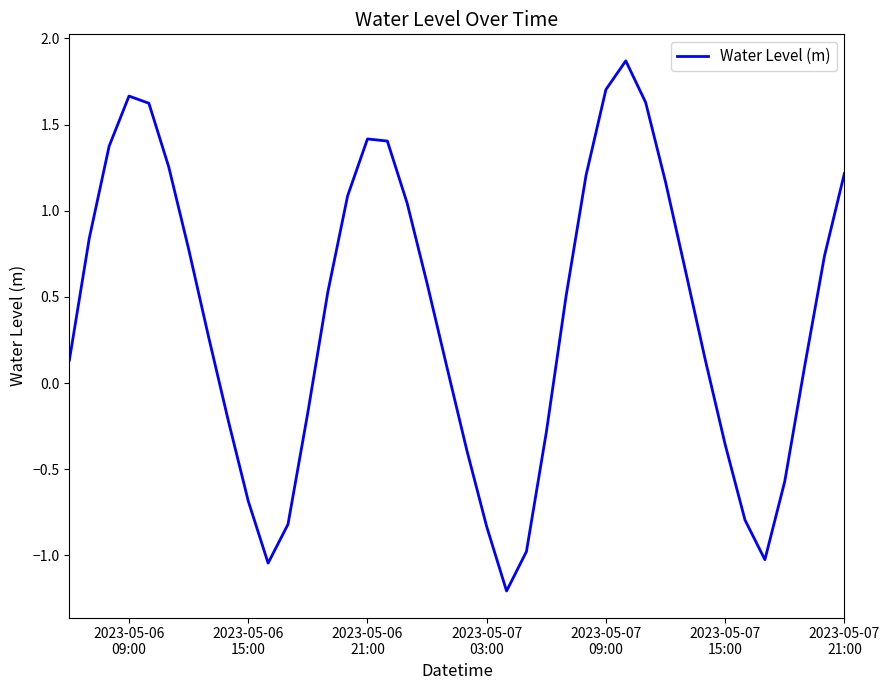

What is the greatest value displayed?

1.9